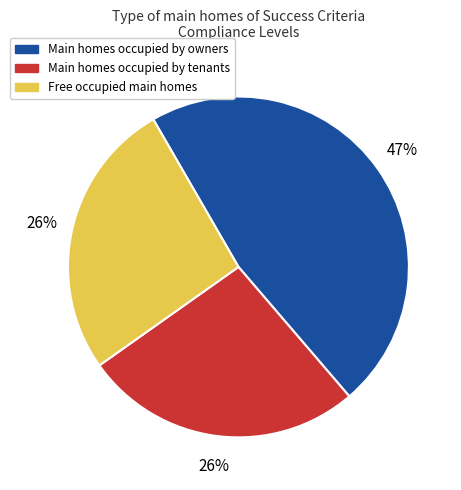

Is there a majority slice in this chart?

No